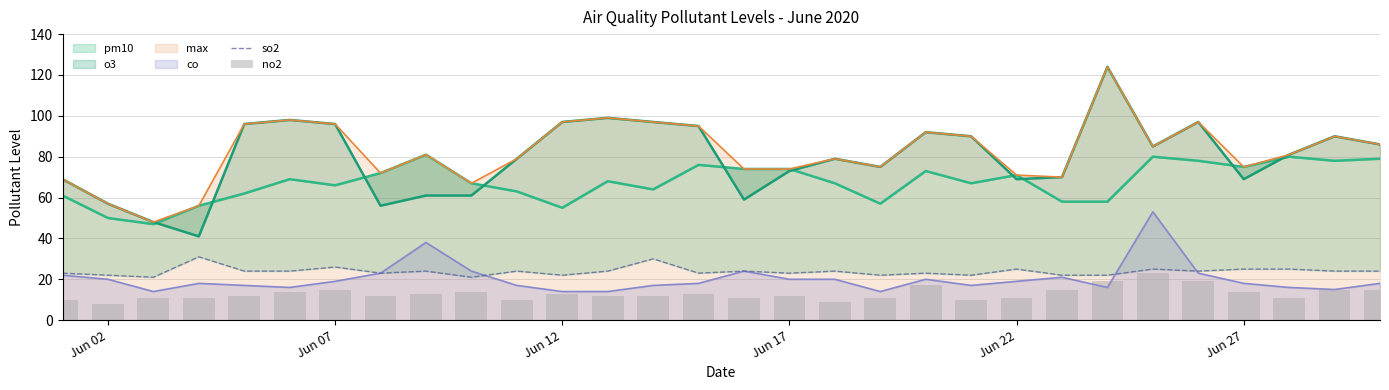

What is the lowest value of the co series?

14